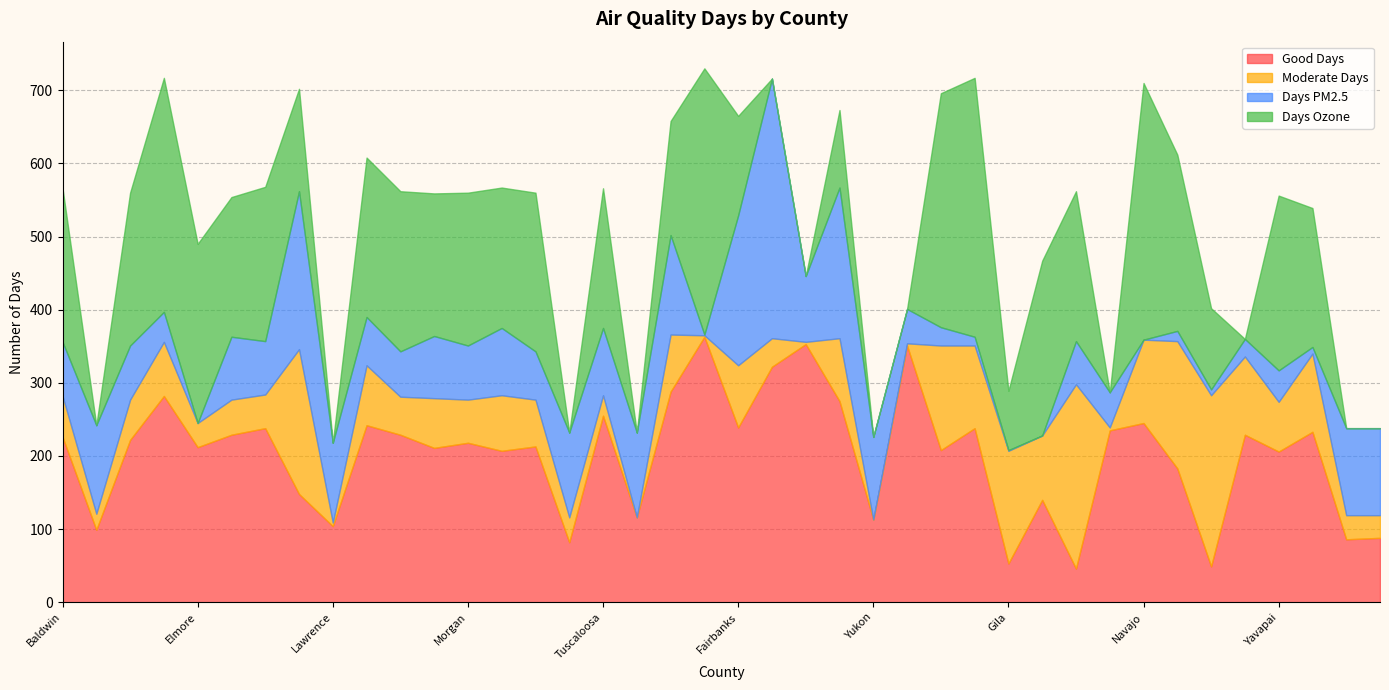

Rank the series by their maximum value, from highest to lowest.

Days Ozone, Good Days, Days PM2.5, Moderate Days